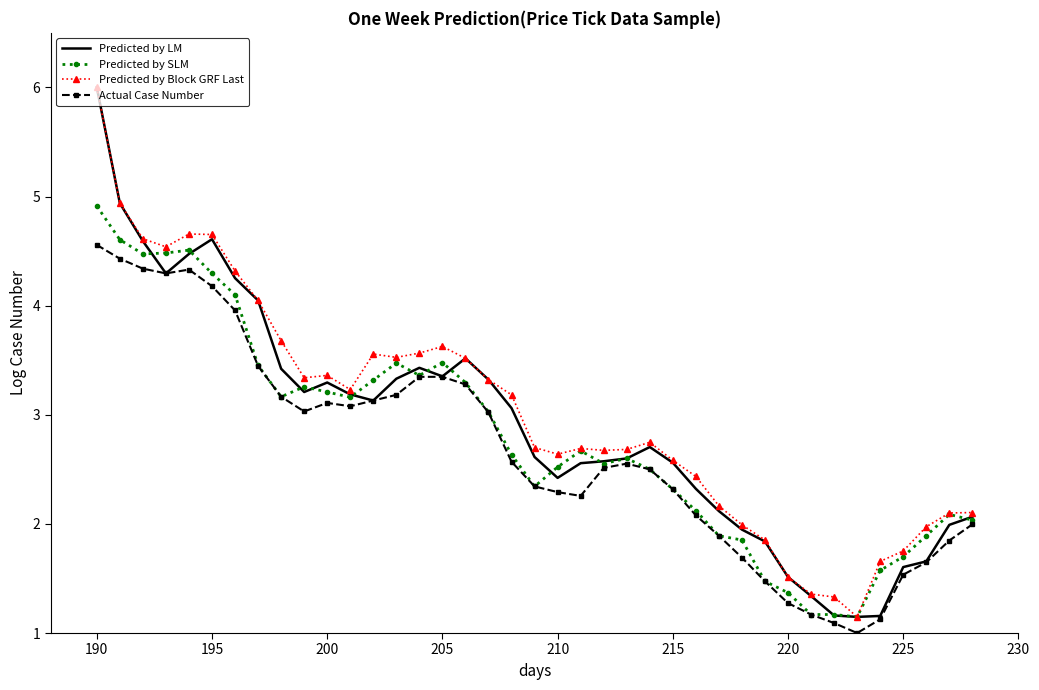

Rank the series by their average value, from highest to lowest.

Predicted by Block GRF Last, Predicted by LM, Predicted by SLM, Actual Case Number